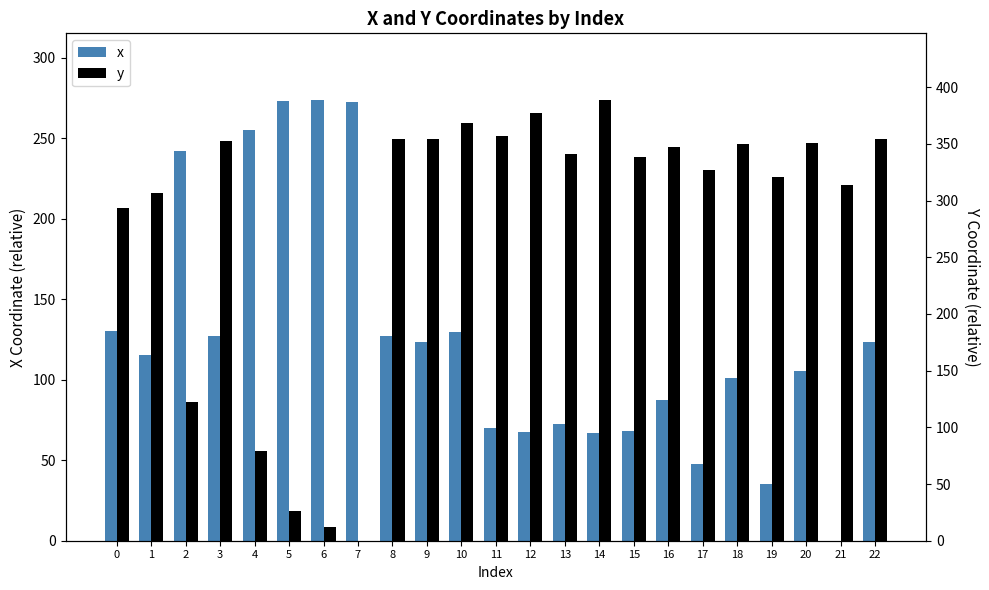

What is the difference between the x values at 10 and 1?

14.5